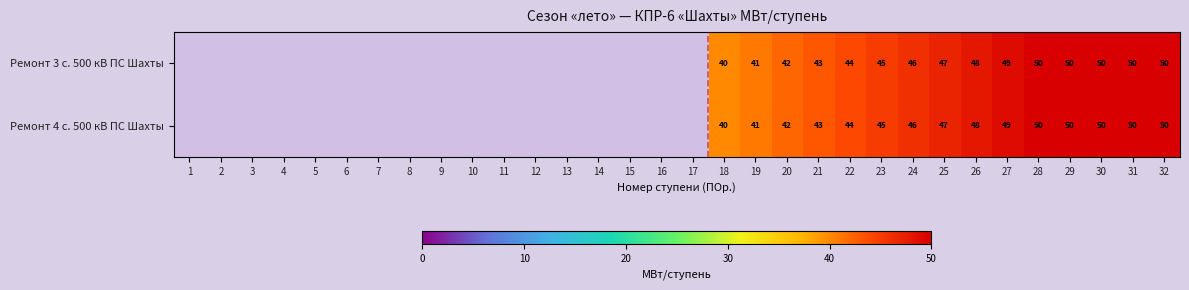

The value of Ремонт 4 с. 500 кВ ПС Шахты at 29 is 50. True or false?

True